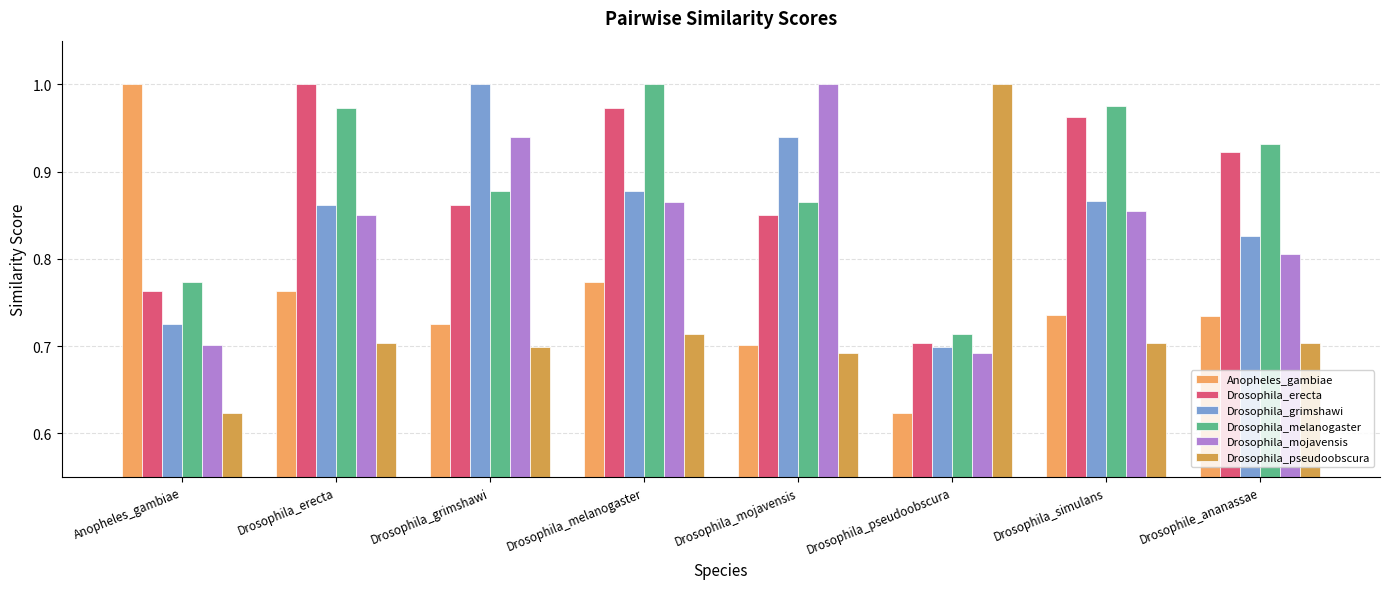

At which category is the sum across all series the highest?

Drosophila_melanogaster